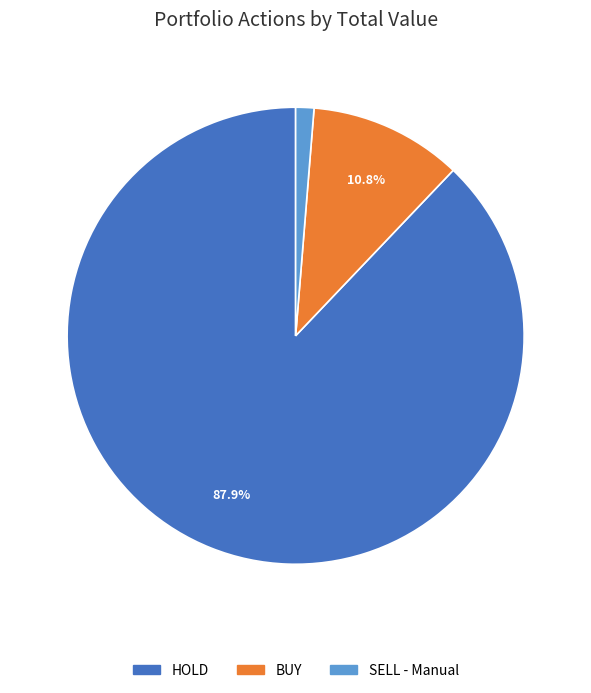

Do HOLD and BUY together represent more than half of the pie?

Yes